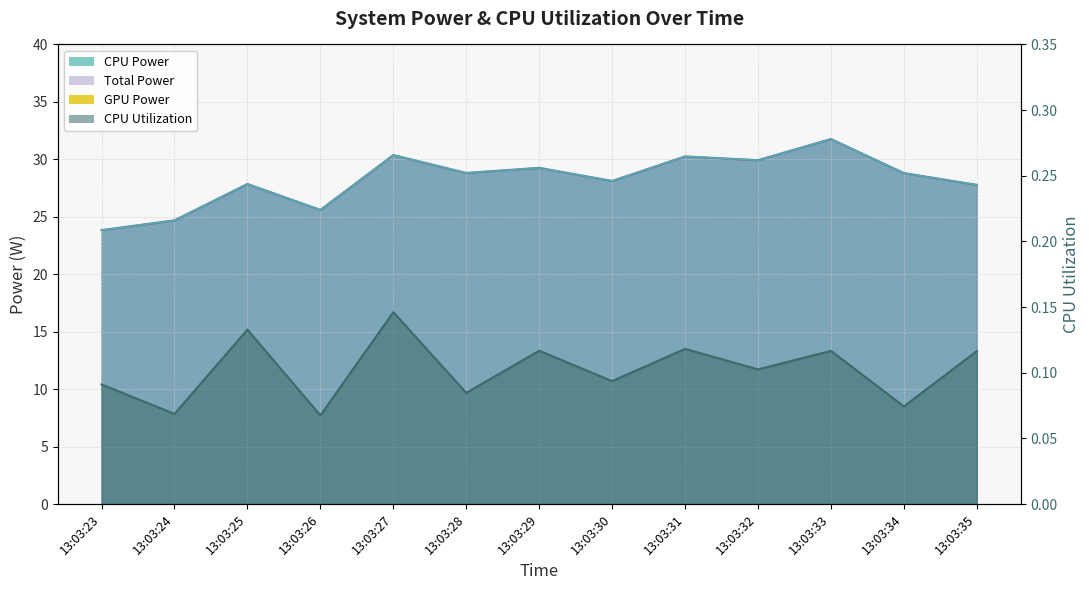

What is the difference between the highest and lowest values at 13:03:23?

23.8